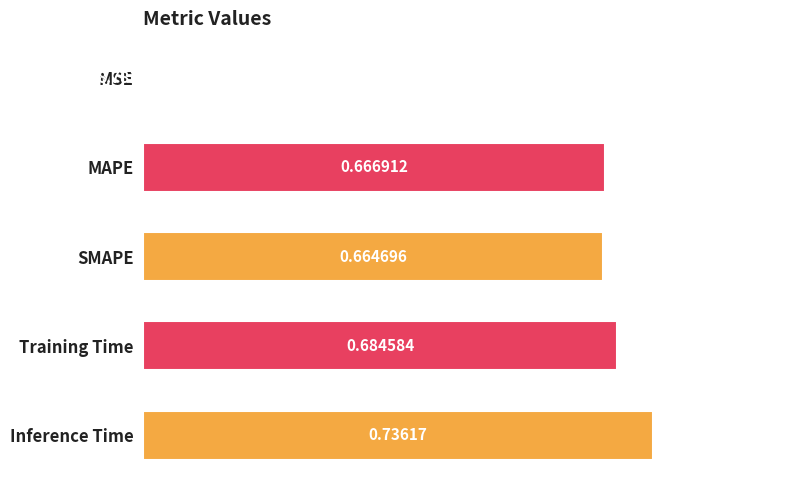

Between Inference Time and Training Time, which is larger?

Inference Time